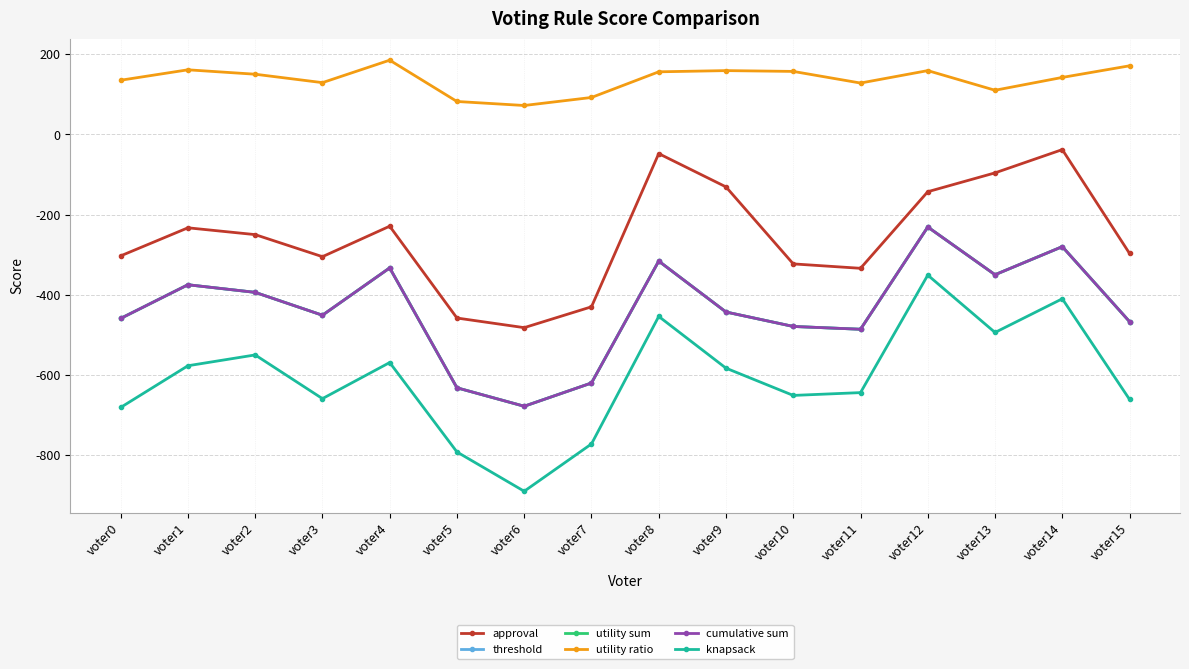

Is this an area chart (filled region under the line)?

No